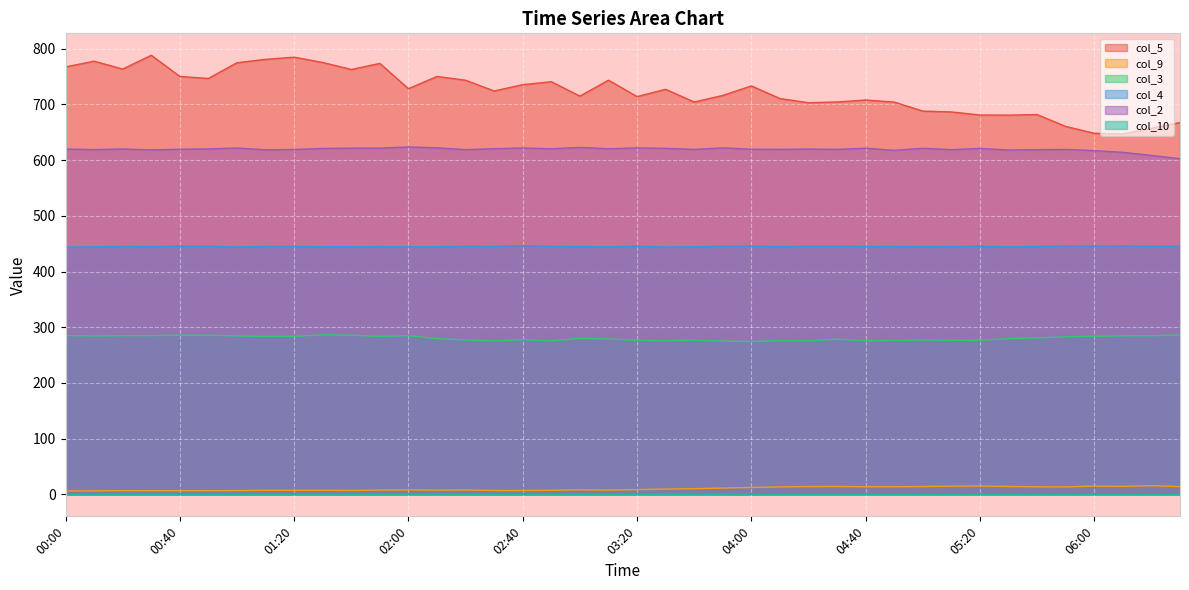

The value of col_5 at 10.4 is 686.5. True or false?

True